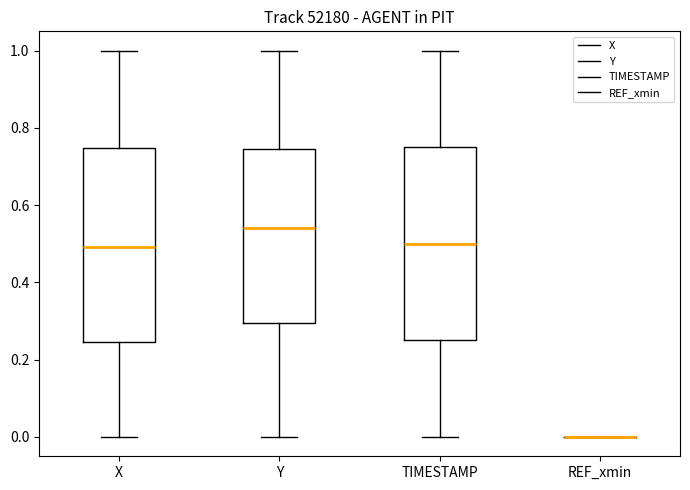

Reading left to right, read every box against the y-axis: the position of its median line, the range the box covers, and the ends of its whiskers. The values are not printed on the chart, so give them approximately, as read against the axis.

X: median 0.50, box 0.24 to 0.74, whiskers 0.00 to 1.00
Y: median 0.54, box 0.30 to 0.74, whiskers 0.00 to 1.00
TIMESTAMP: median 0.50, box 0.26 to 0.76, whiskers 0.00 to 1.00
REF_xmin: box collapsed to a line at 0.00, whiskers 0.00 to 0.00